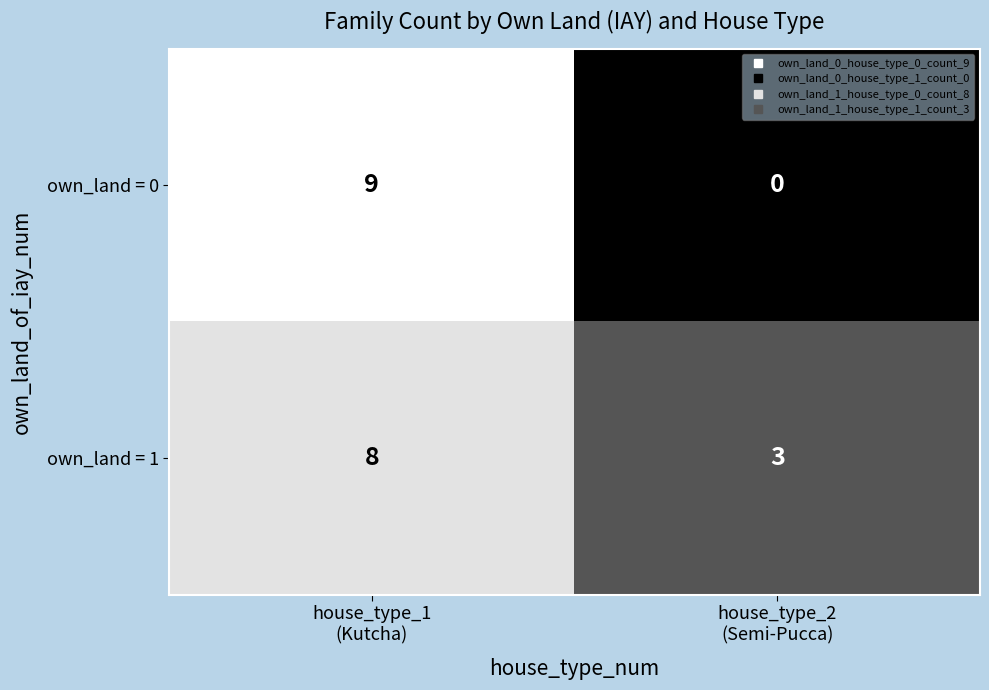

What is the difference between the maximum and minimum values in the own_land = 1 series?

5